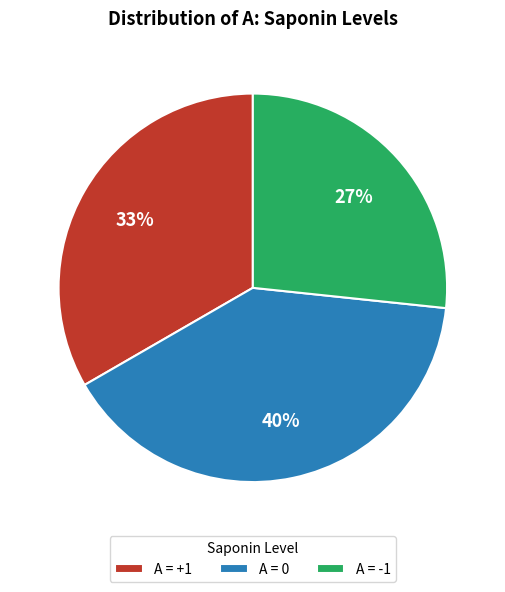

Do A = -1 and A = 0 together represent more than half of the pie?

Yes